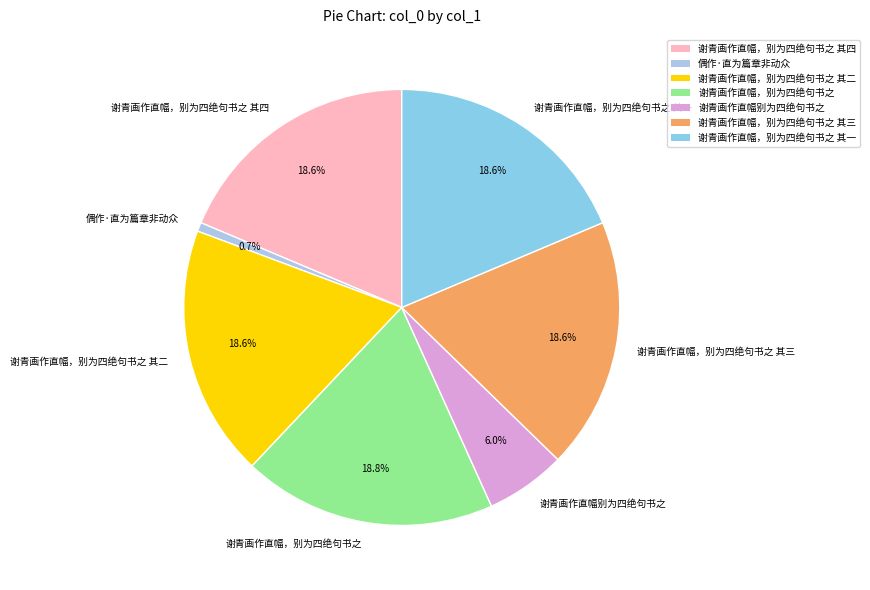

Does 谢青画作直幅，别为四绝句书之 其一 represent more than half of the total?

No